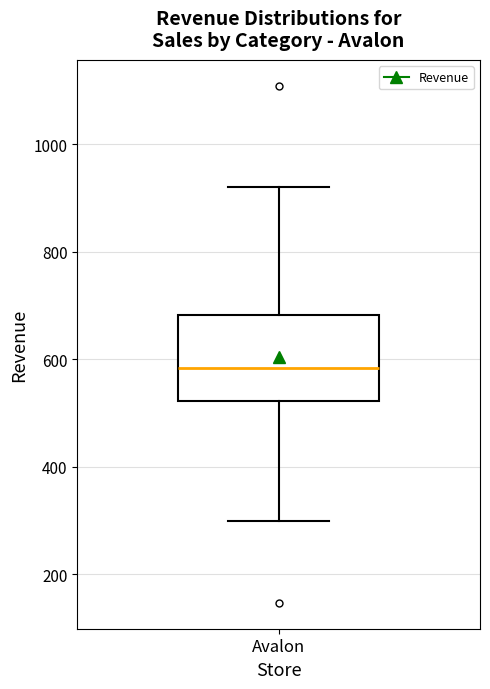

Where does the upper whisker of the box for Avalon end on the y-axis? The values are not printed on the chart, so give them approximately, as read against the axis.

920